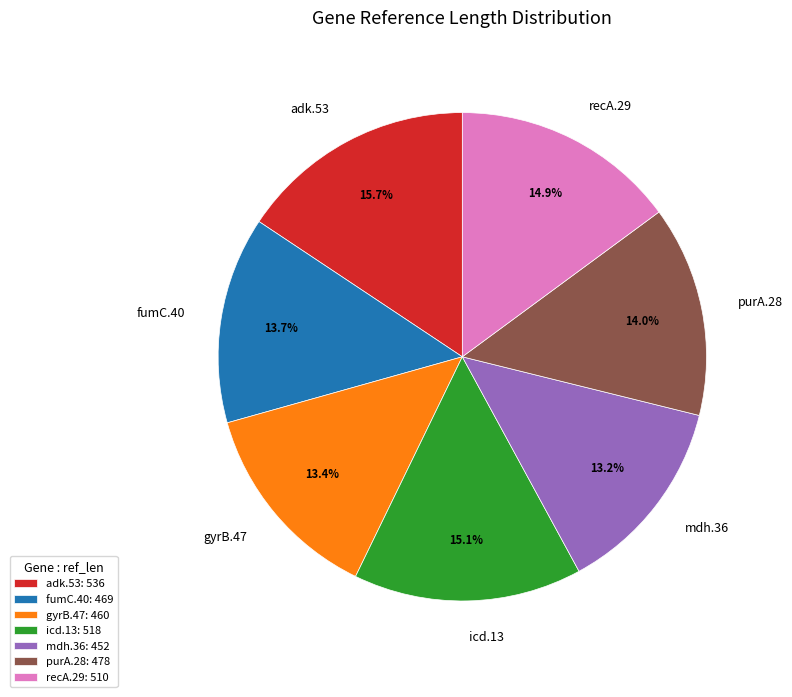

Between gyrB.47 and adk.53, which is larger?

adk.53